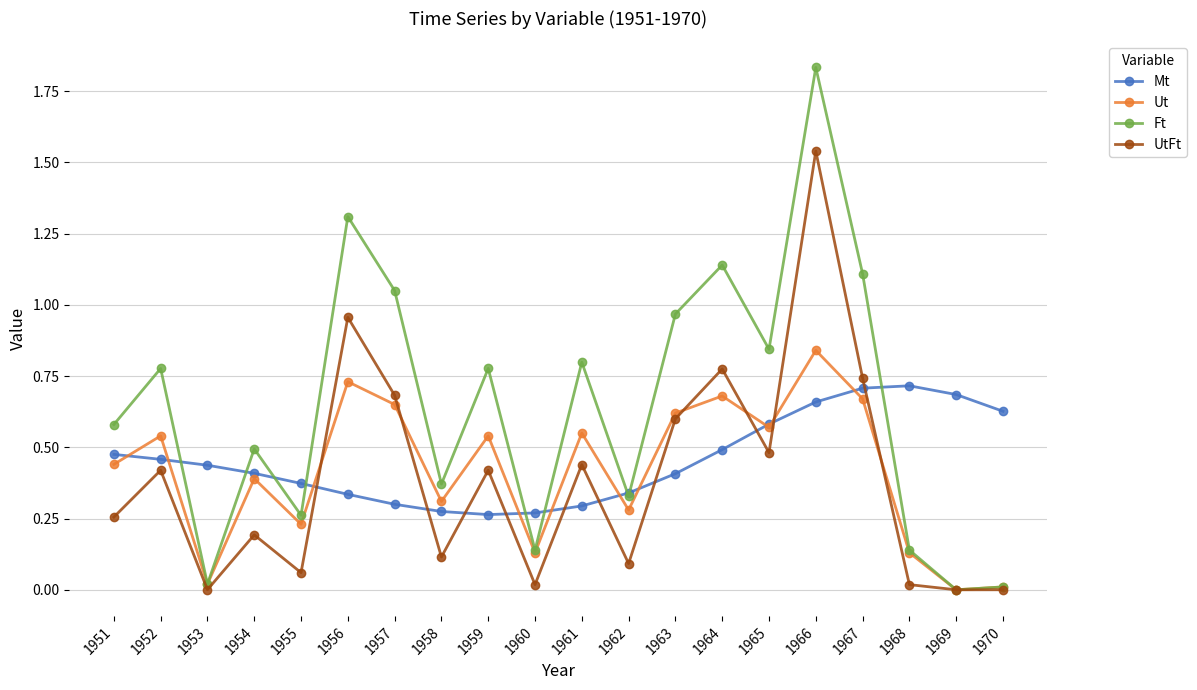

Is this an area chart (filled region under the line)?

No